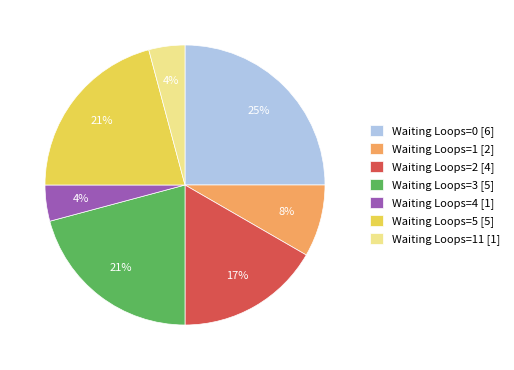

To the nearest percent, what percentage of the pie is Waiting Loops=3 [5]?

21%